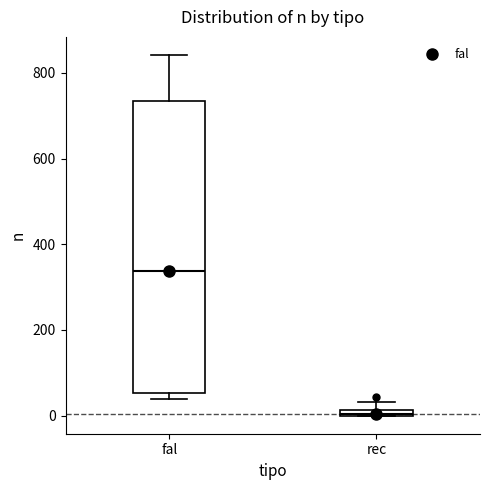

Which box is the tallest, from its lower edge to its upper edge?

fal